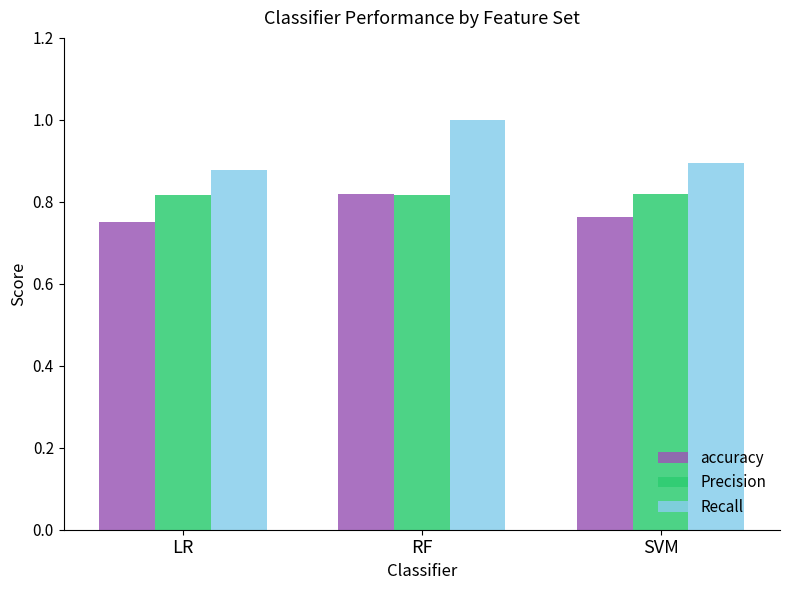

At LR, list the series in order from smallest to largest.

accuracy, Precision, Recall